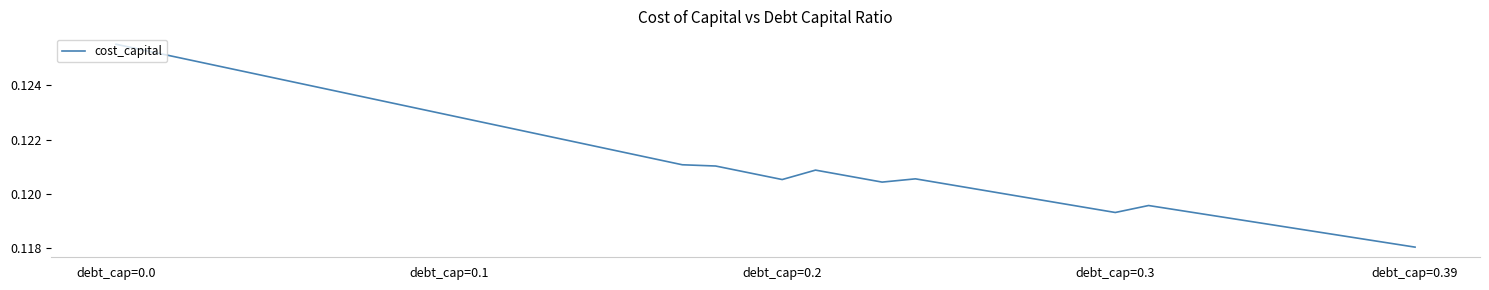

Which category has the highest value across all series?

debt_cap=0.0